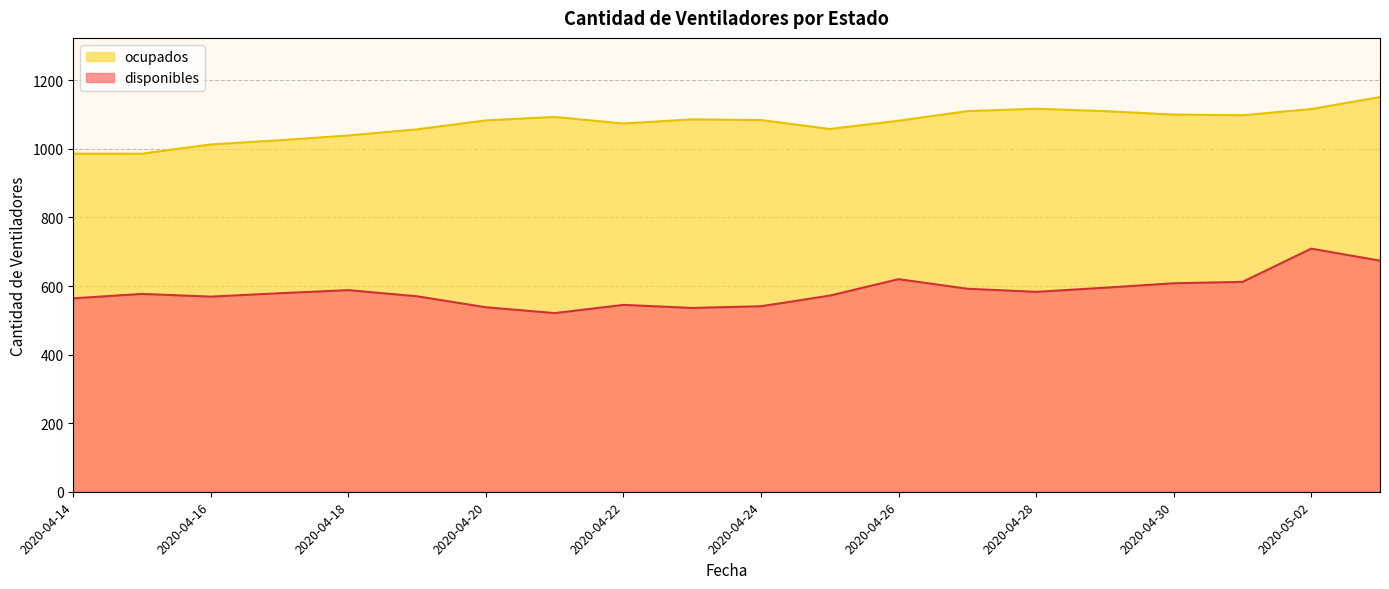

What is the total value across all series at 2020-04-18?

1627